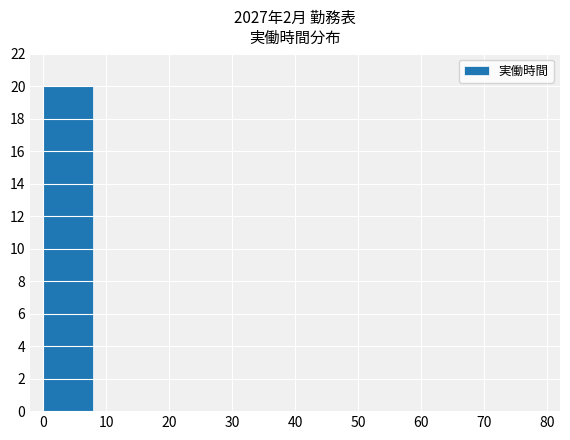

What is the difference between the values at 60 and 0?

20